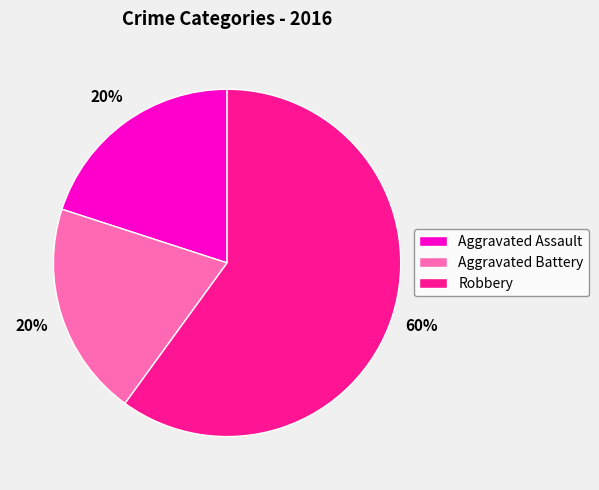

To the nearest percent, what percentage of the pie is Aggravated Battery?

20%